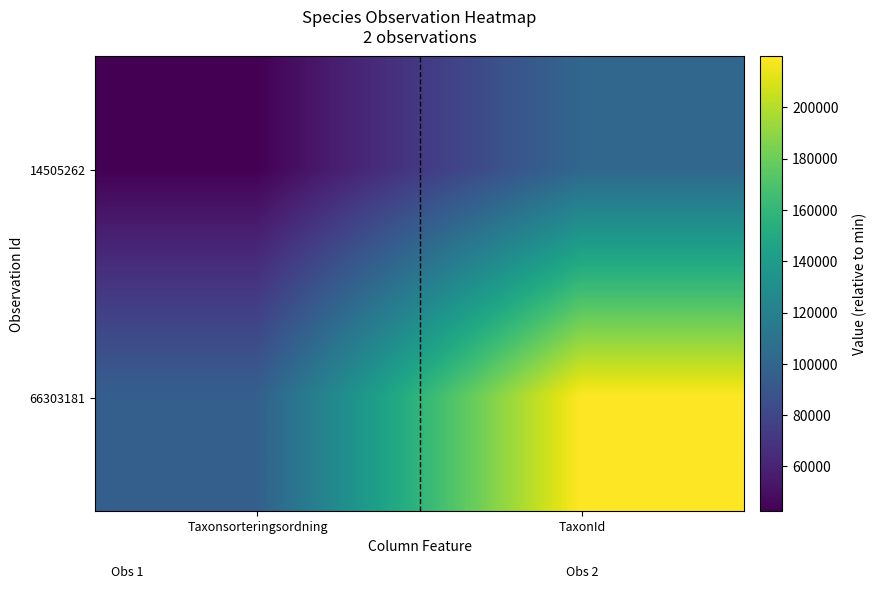

Reading left to right, extract all data points from this chart.

14505262: Taxonsorteringsordning=42504	TaxonId=101070
66303181: Taxonsorteringsordning=96355	TaxonId=219862